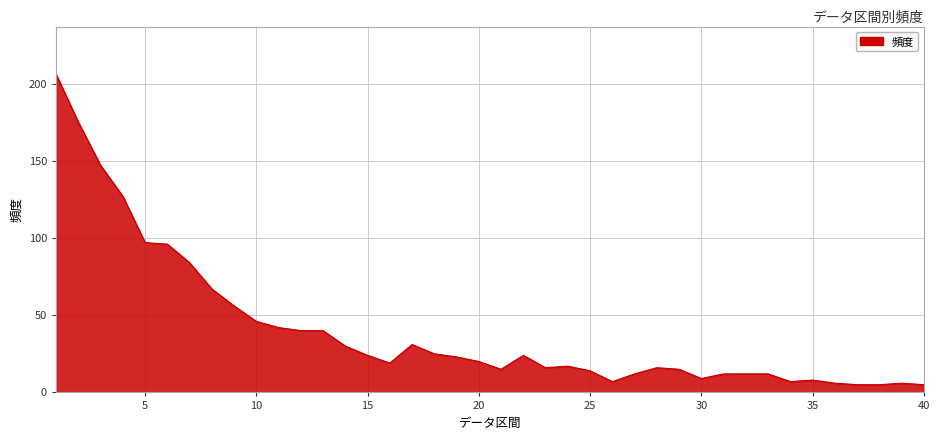

What is the greatest value displayed?

206